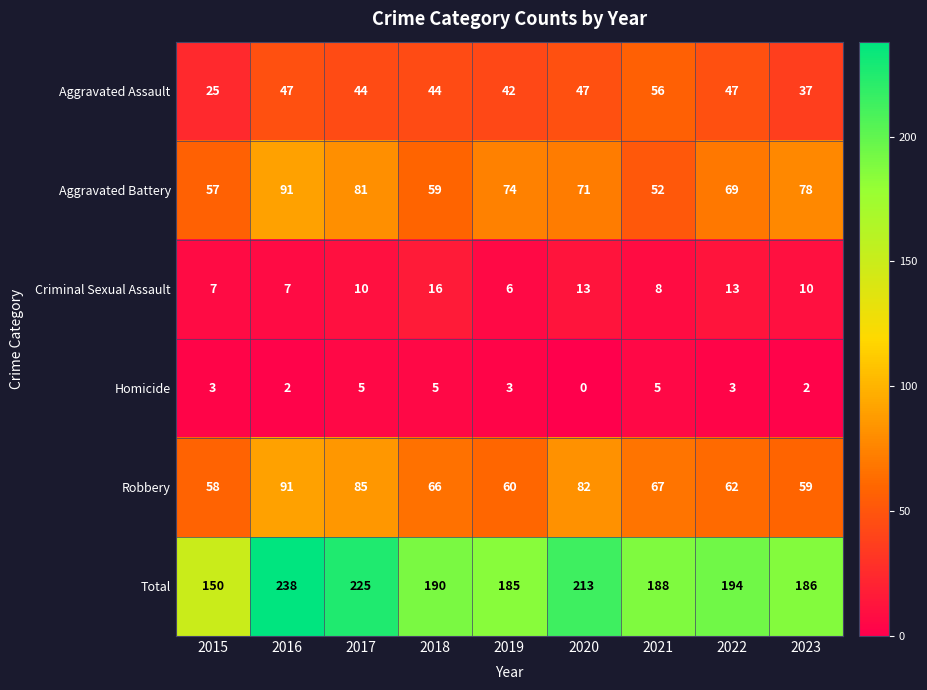

At 2017, list the series in order from smallest to largest.

Homicide, Criminal Sexual Assault, Aggravated Assault, Aggravated Battery, Robbery, Total